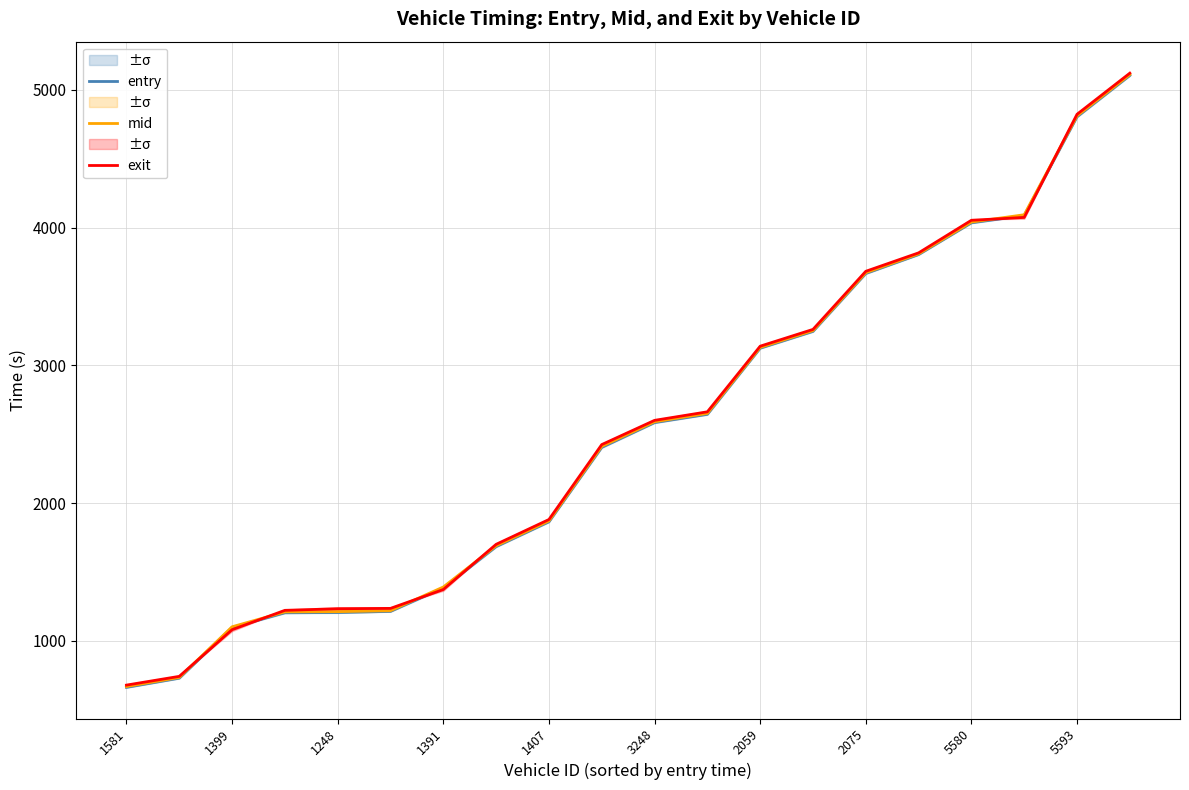

What is the sum of the entry values at 11 and 13?

5891.3